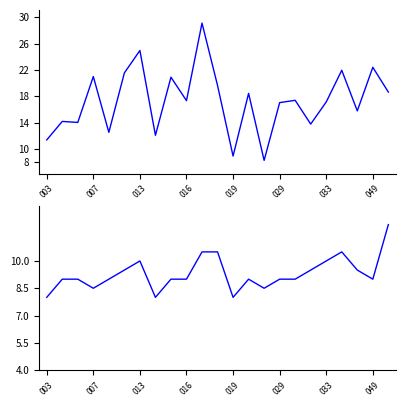

Is it true that h equals 4.3 at 049?

False